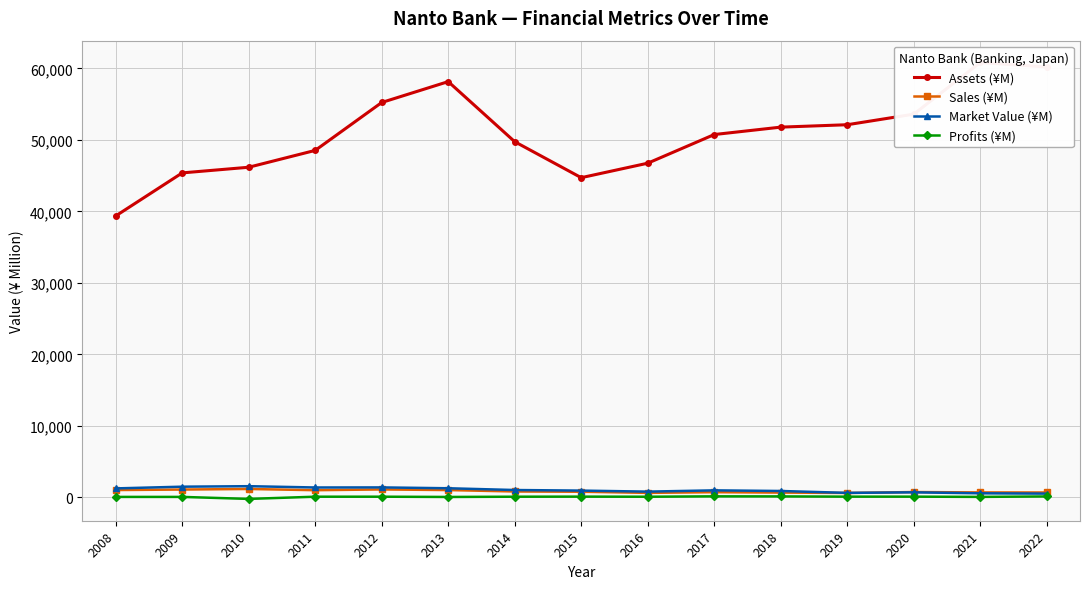

Rank the series at 2011 from lowest to highest value.

Profits (¥M), Sales (¥M), Market Value (¥M), Assets (¥M)